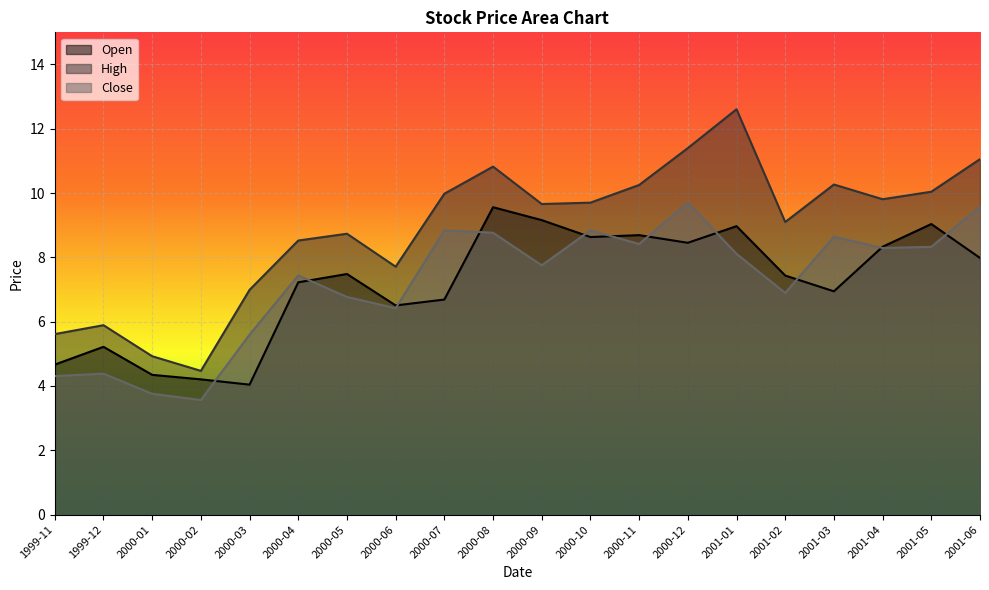

True or false: High and Open cross at least once.

False